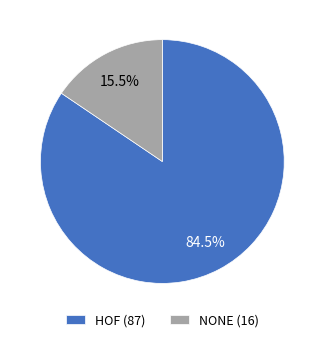

To the nearest percent, what is the combined percentage of NONE and HOF?

100%